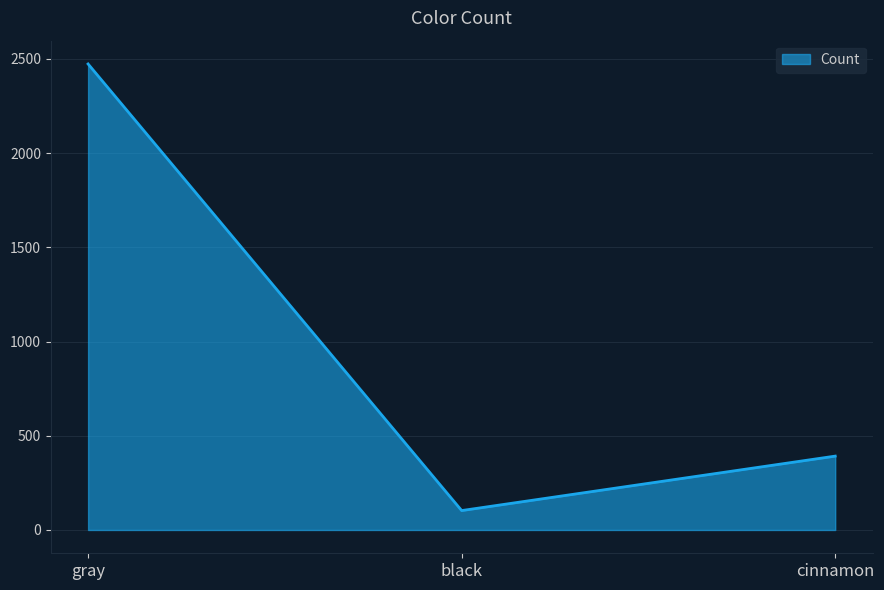

What is the sum of all values?

2968